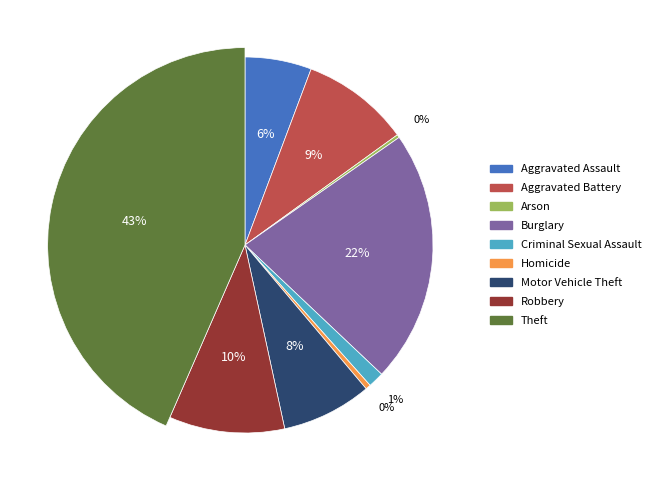

How many segments does this pie chart have?

9